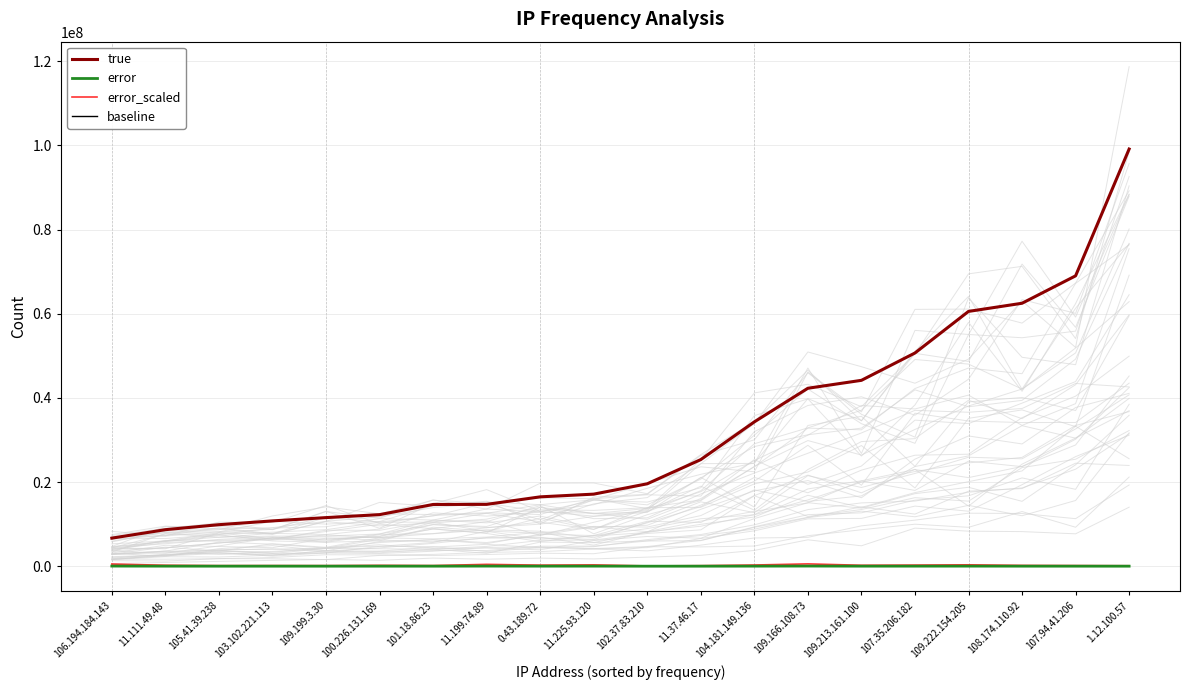

True or false: baseline and error_scaled cross at least once.

False